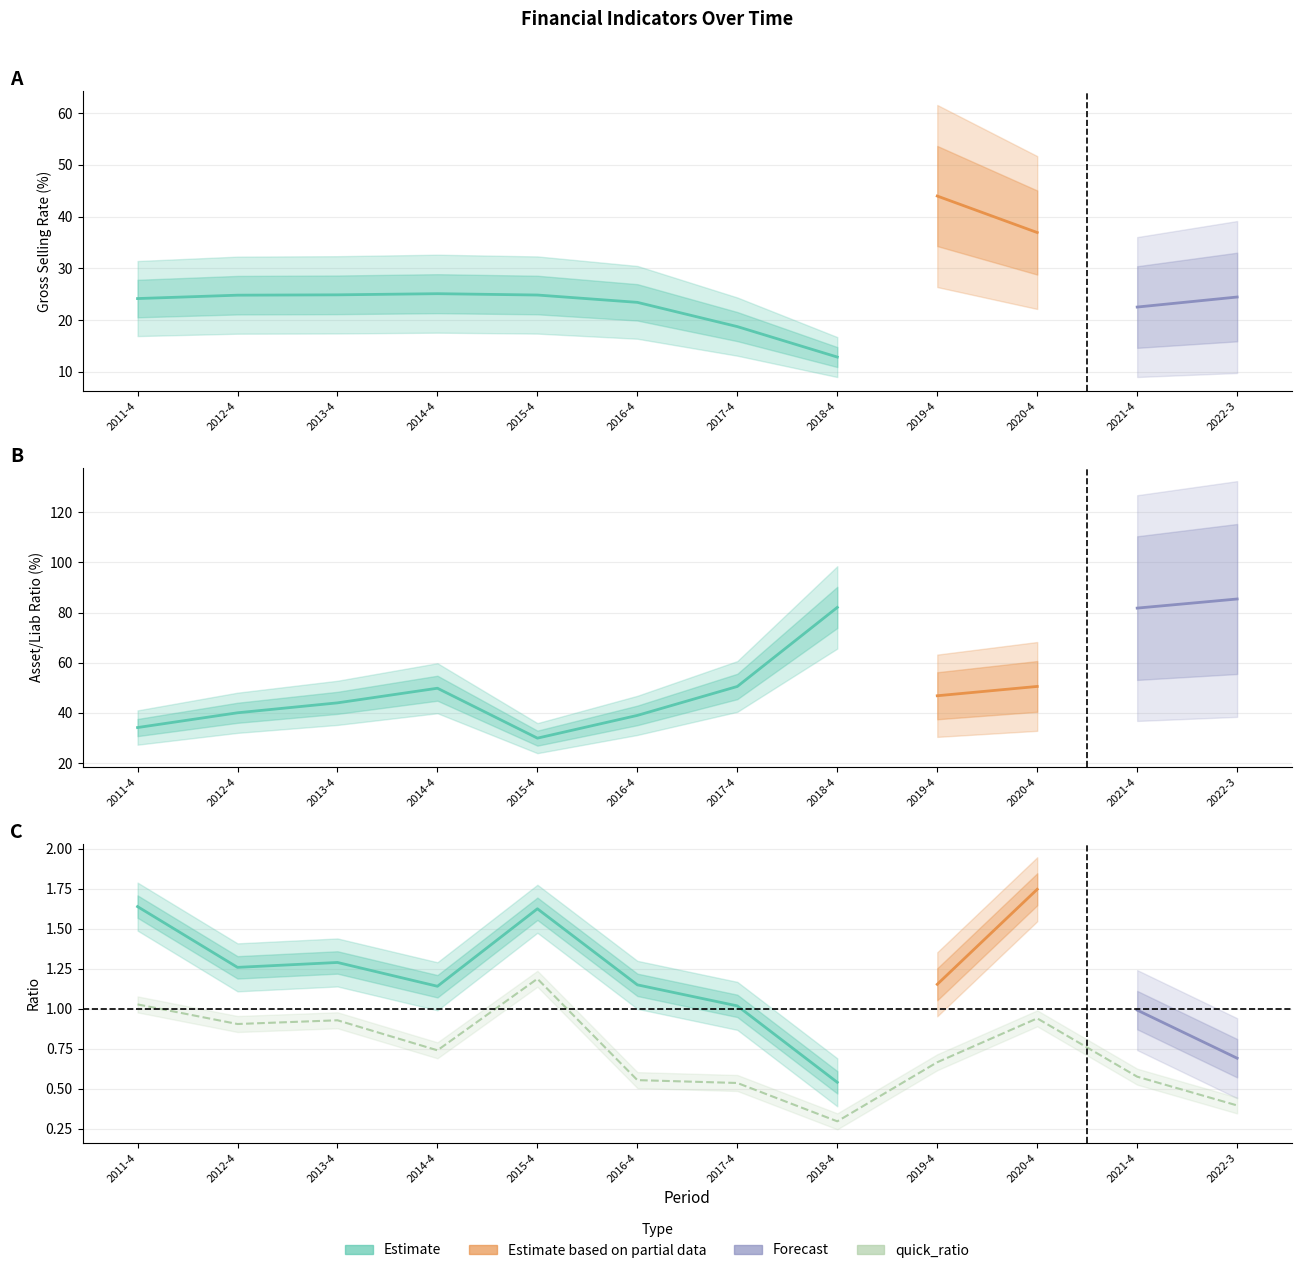

How many data points does each series have?

12